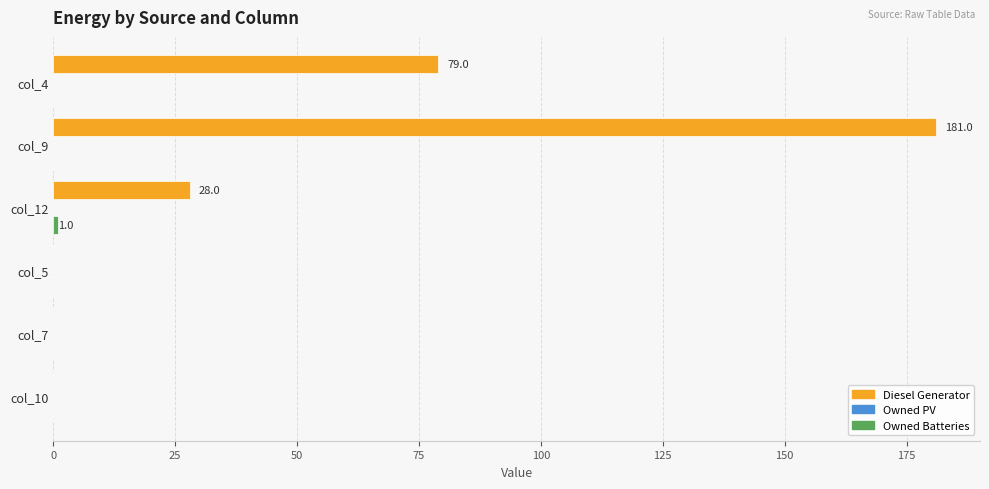

Between col_4 and col_10, which series saw the biggest shift?

Diesel Generator